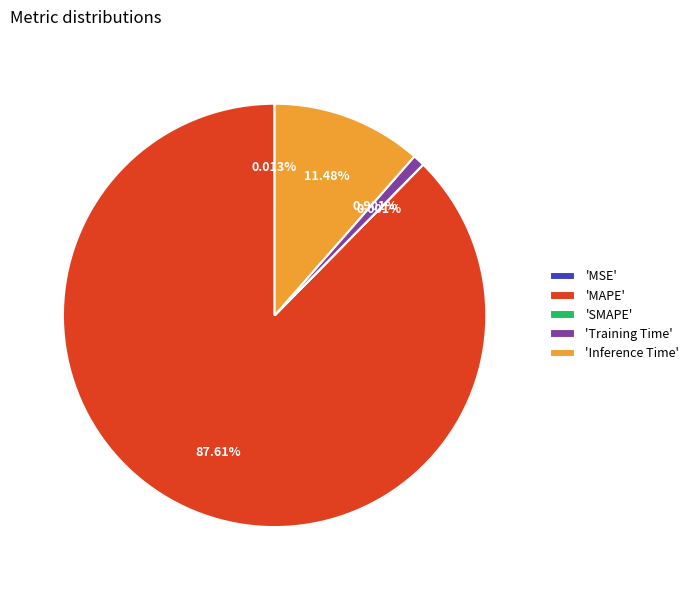

Is there a majority slice in this chart?

Yes